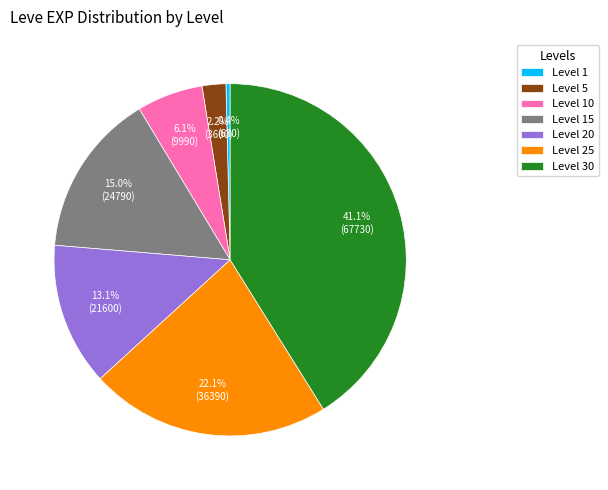

Rank the categories by value from lowest to highest.

Level 1, Level 5, Level 10, Level 20, Level 15, Level 25, Level 30